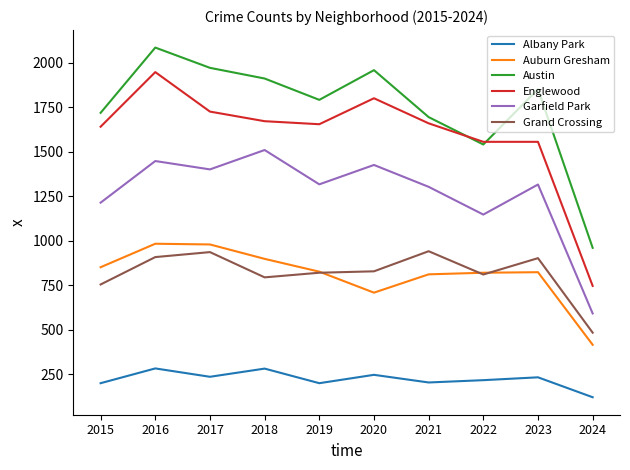

What is the greatest value displayed?

2086